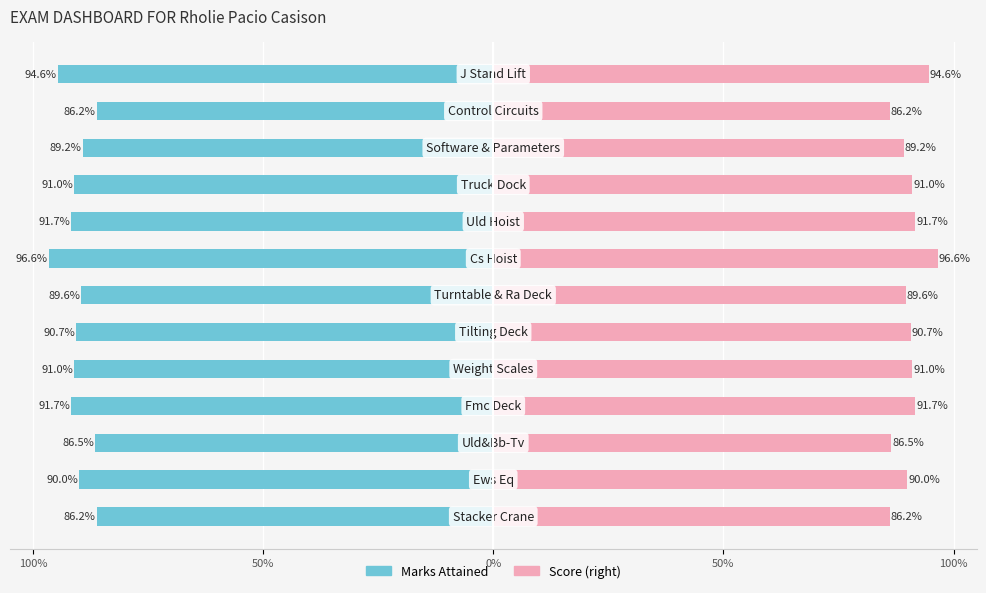

Is the value of Marks Attained at 8 greater than the value of Score at 100%?

No